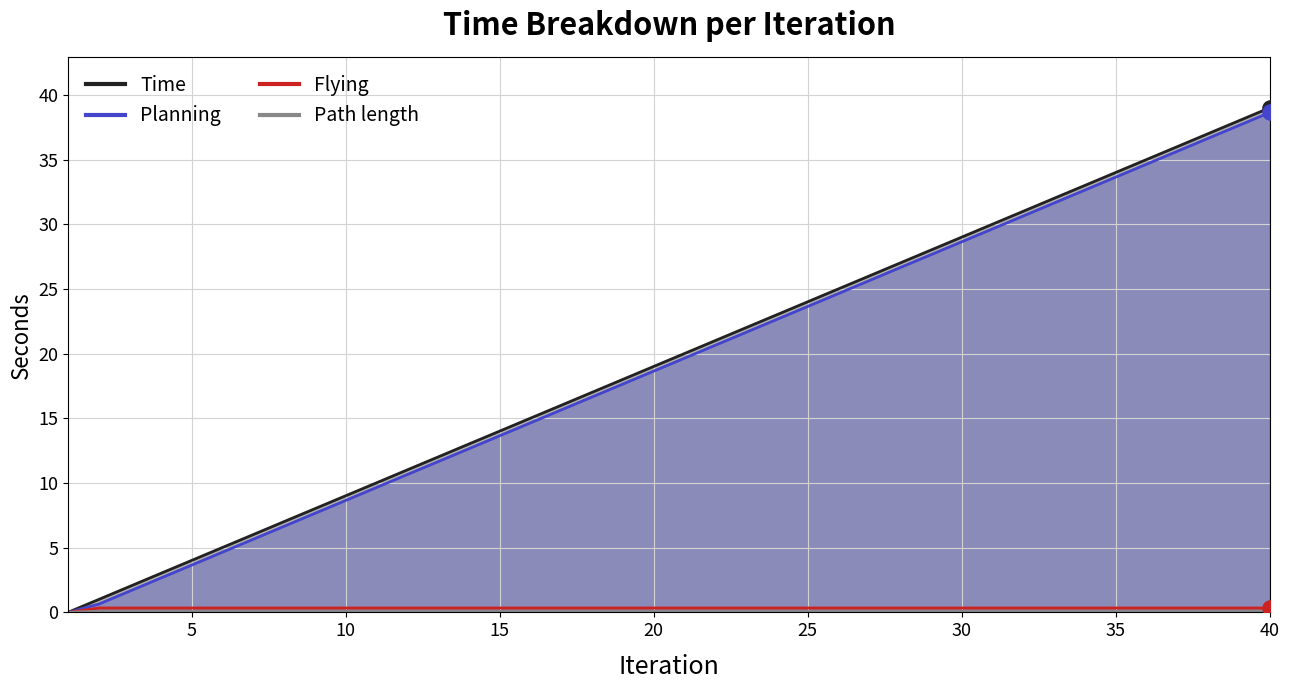

Which series contains the highest Y value?

Time